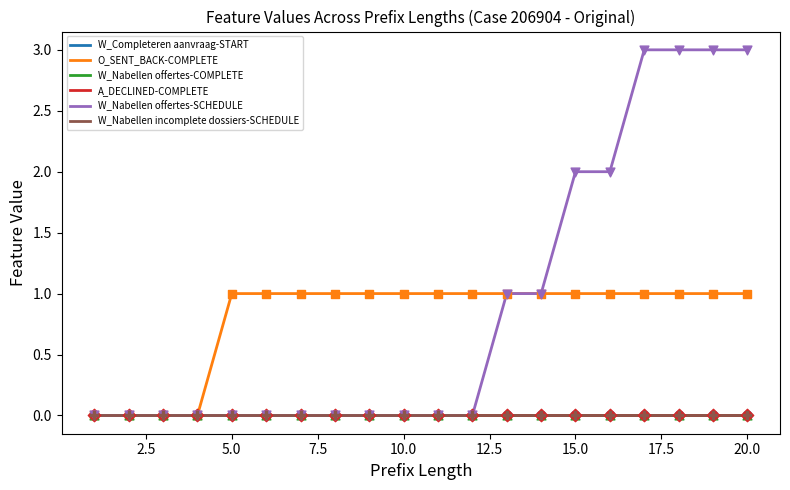

Does the chart have visible grid lines?

No